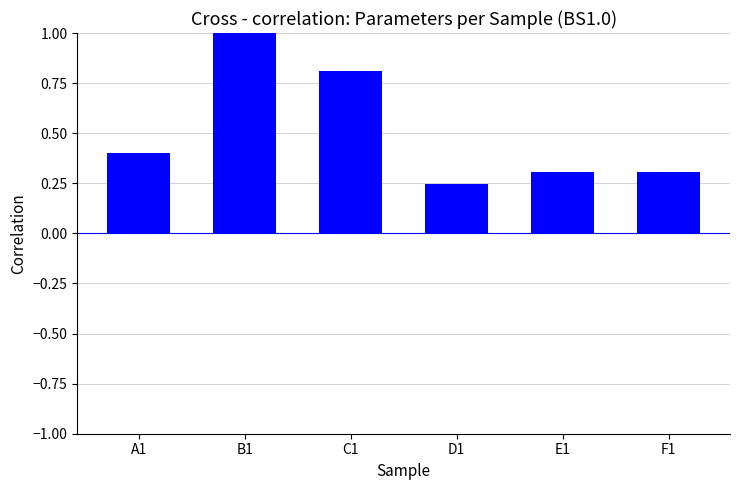

At which category does the chart reach its minimum across all series?

D1